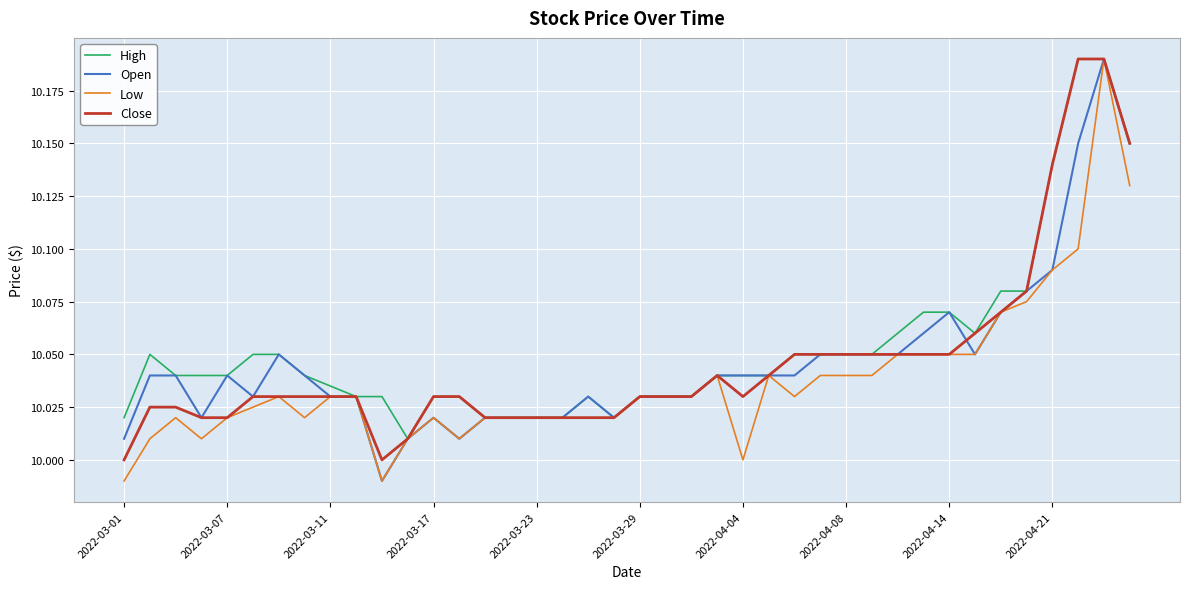

Reading left to right, list all the values displayed in this chart.

High: 10.0	10.1	10.0	10.0	10.0	10.1	10.1	10.0	10.0	10.0	10.0	10.0	10.0	10.0	10.0	10.0	10.0	10.0	10.0	10.0	10.0	10.0	10.0	10.0	10.0	10.0	10.1	10.1	10.1	10.1	10.1	10.1	10.1	10.1	10.1	10.1	10.1	10.2	10.2	10.1
Open: 10.0	10.0	10.0	10.0	10.0	10.0	10.1	10.0	10.0	10.0	10.0	10.0	10.0	10.0	10.0	10.0	10.0	10.0	10.0	10.0	10.0	10.0	10.0	10.0	10.0	10.0	10.0	10.1	10.1	10.1	10.1	10.1	10.1	10.1	10.1	10.1	10.1	10.1	10.2	10.1
Low: 10.0	10.0	10.0	10.0	10.0	10.0	10.0	10.0	10.0	10.0	10.0	10.0	10.0	10.0	10.0	10.0	10.0	10.0	10.0	10.0	10.0	10.0	10.0	10.0	10.0	10.0	10.0	10.0	10.0	10.0	10.1	10.1	10.1	10.1	10.1	10.1	10.1	10.1	10.2	10.1
Close: 10.0	10.0	10.0	10.0	10.0	10.0	10.0	10.0	10.0	10.0	10.0	10.0	10.0	10.0	10.0	10.0	10.0	10.0	10.0	10.0	10.0	10.0	10.0	10.0	10.0	10.0	10.1	10.1	10.1	10.1	10.1	10.1	10.1	10.1	10.1	10.1	10.1	10.2	10.2	10.1